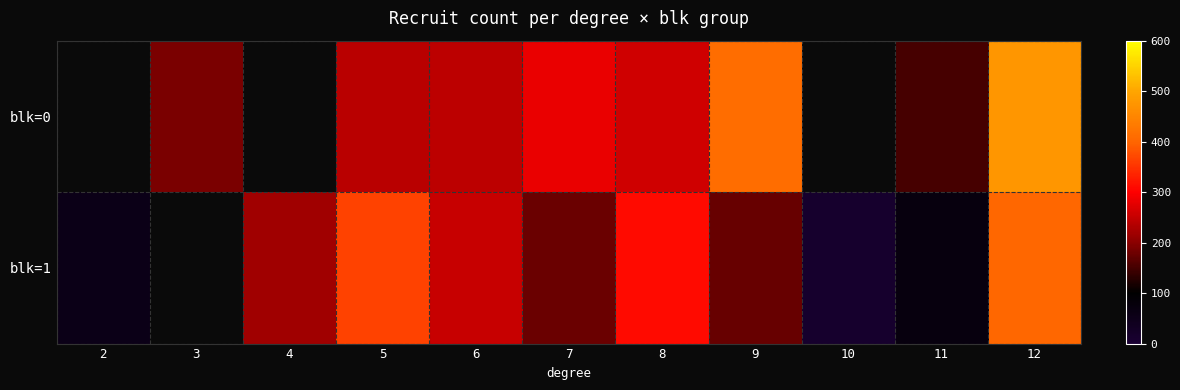

The value of blk=1 at 8 is 449.5. True or false?

False